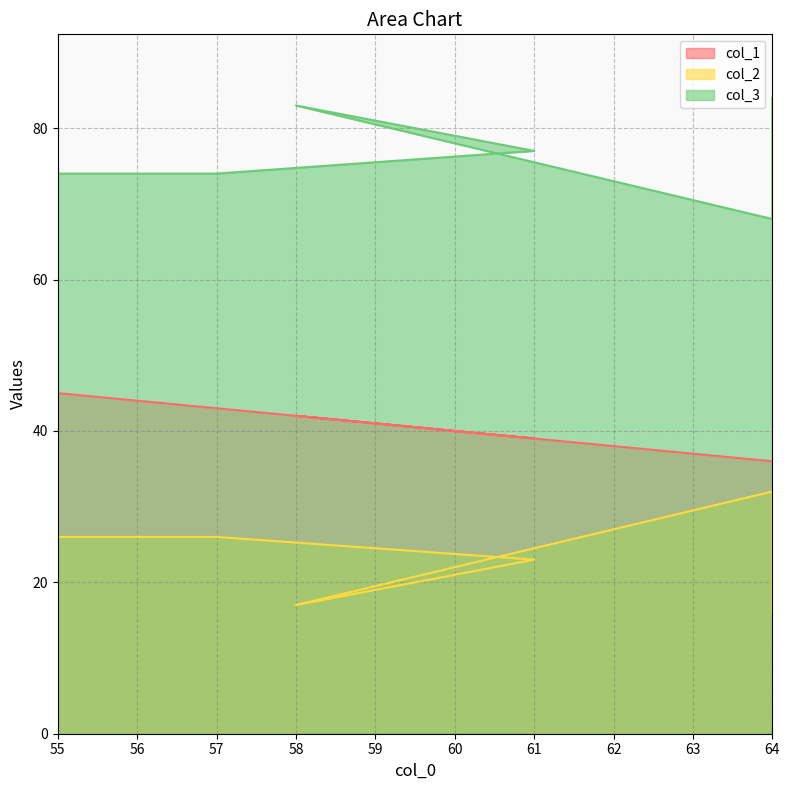

List the series in order of their overall mean, highest first.

col_3, col_1, col_2